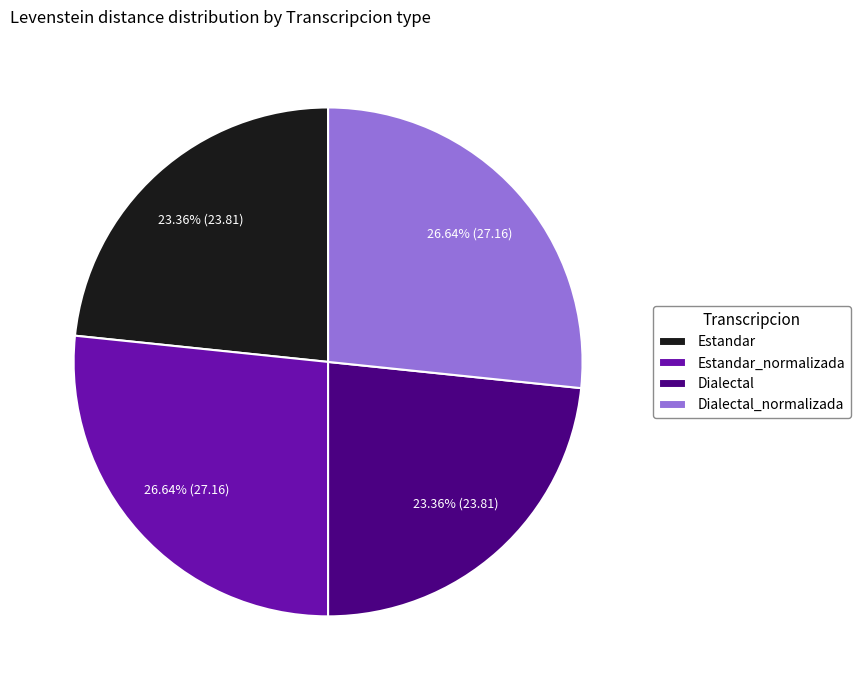

The Estandar slice represents 28% of the pie. True or false?

False